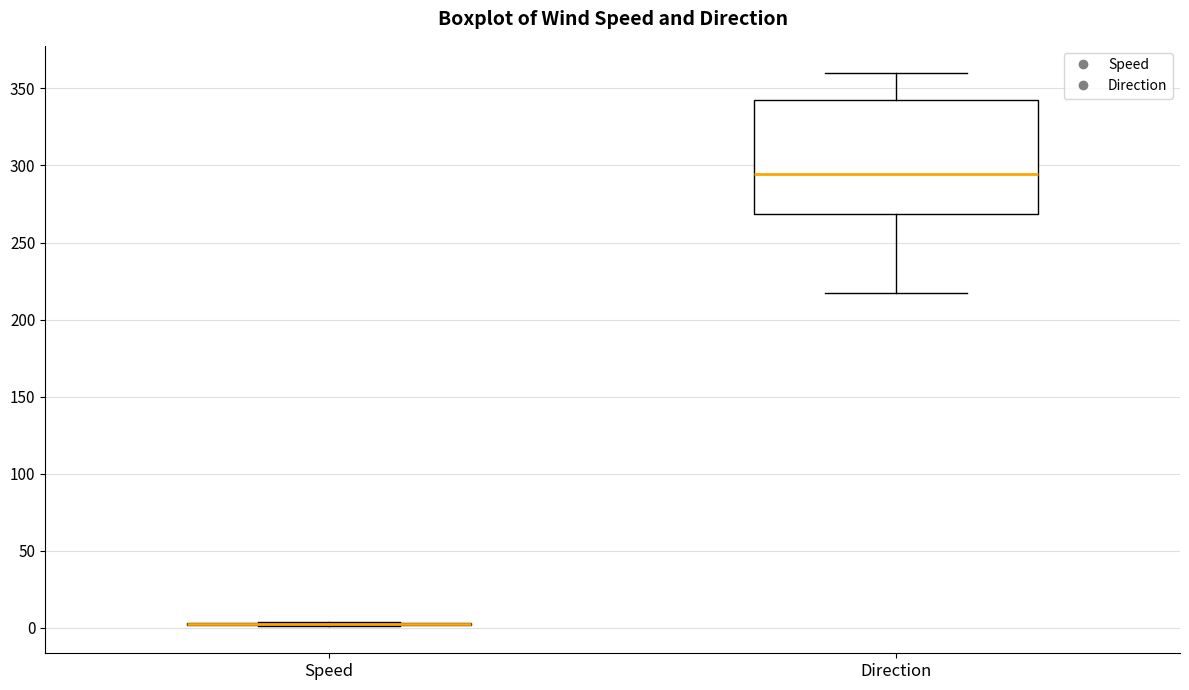

Which box is the tallest, from its lower edge to its upper edge?

Direction